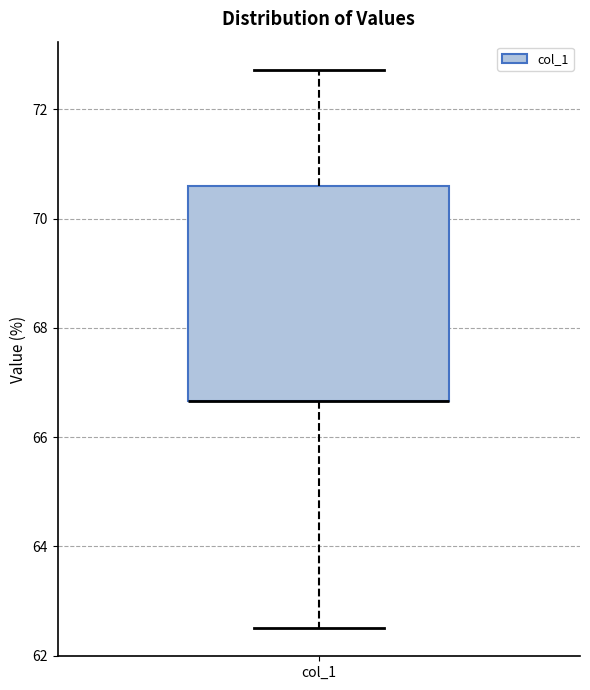

Read this box plot against the y-axis: the position of the median line, the range covered by the box, and the ends of both whiskers. The values are not printed on the chart, so give them approximately, as read against the axis.

median 66.6 (drawn on the box's lower edge), box 66.6 to 70.6, whiskers 62.6 to 72.8